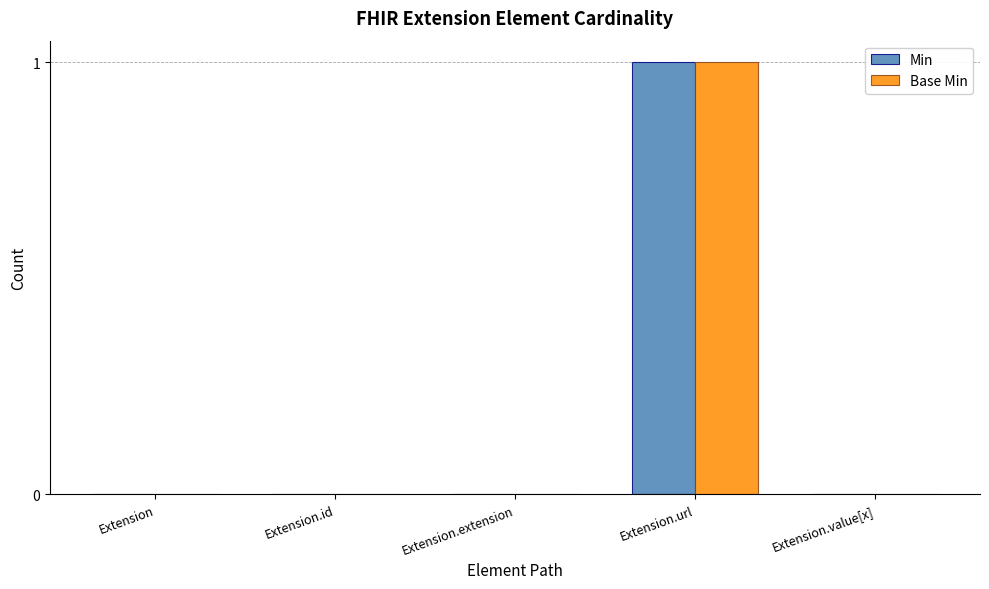

Which category has the highest value across all series?

Extension.url